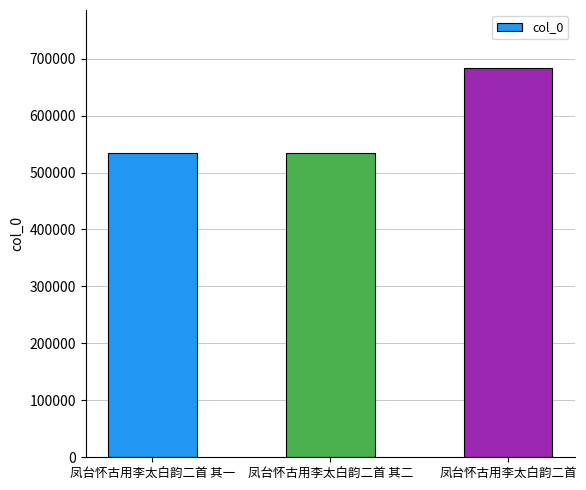

What is the minimum value shown in the chart?

535081